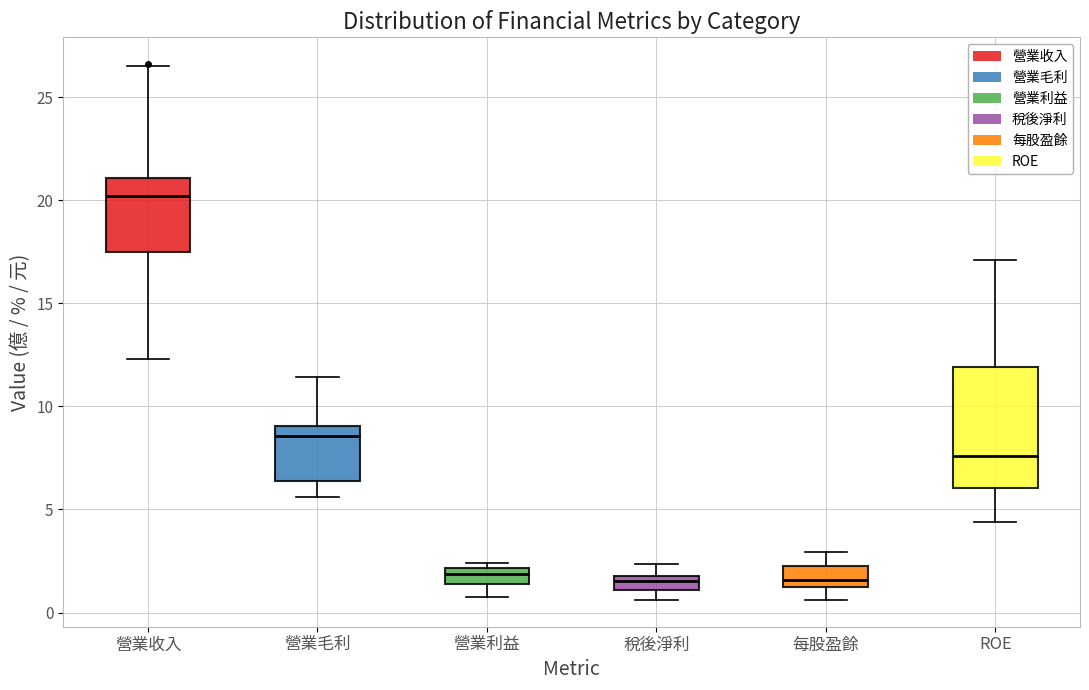

Comparing the boxes themselves (not the whiskers), which one is the tallest?

ROE